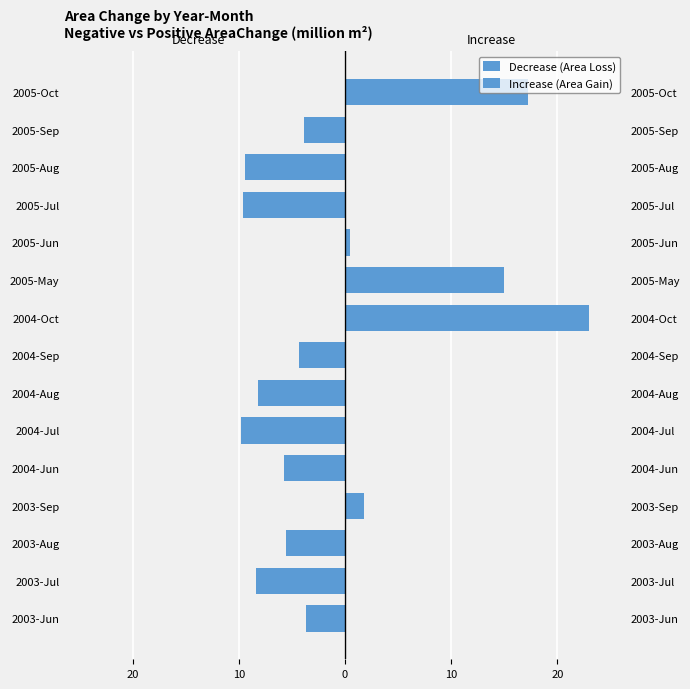

What is the average value of the Decrease (Area Loss) series?

-4.6